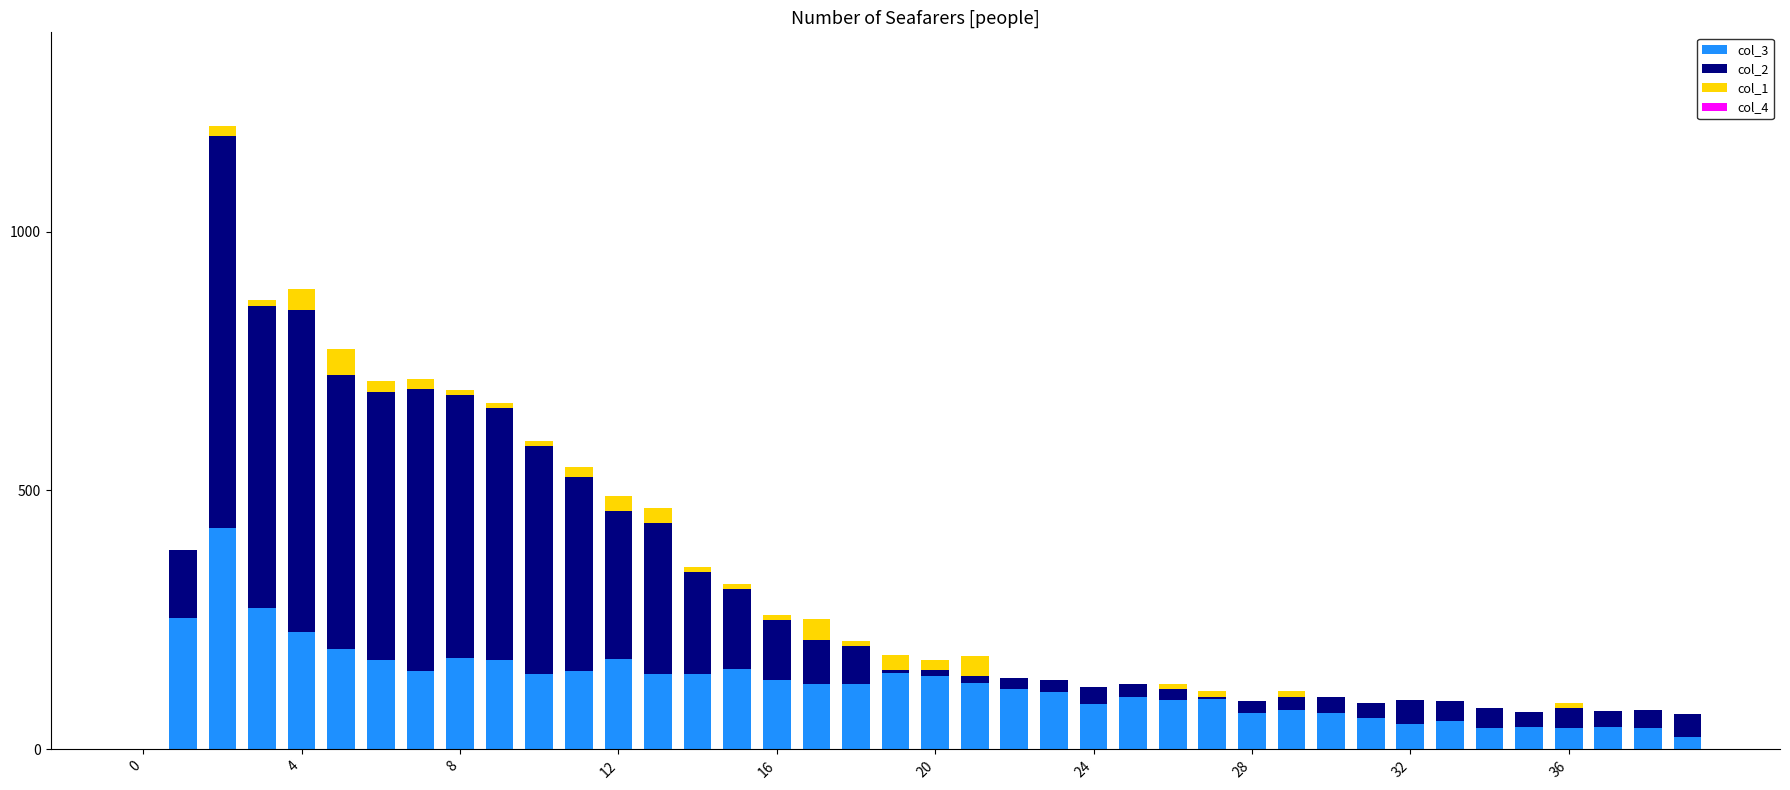

How many distinct data groups are displayed?

3